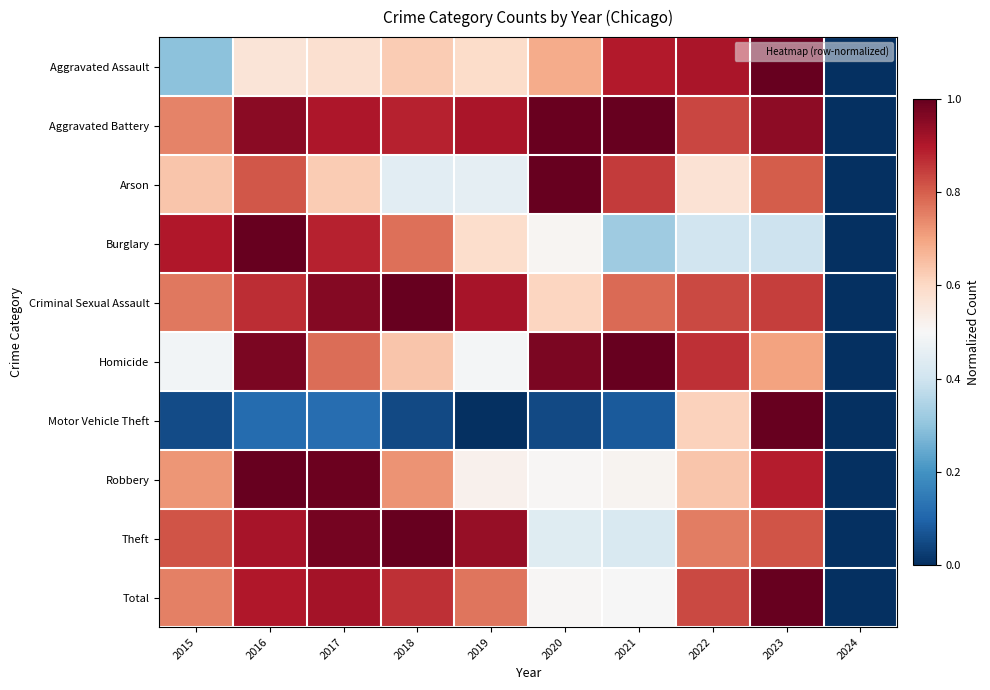

At how many categories does at least one series exceed 0?

10